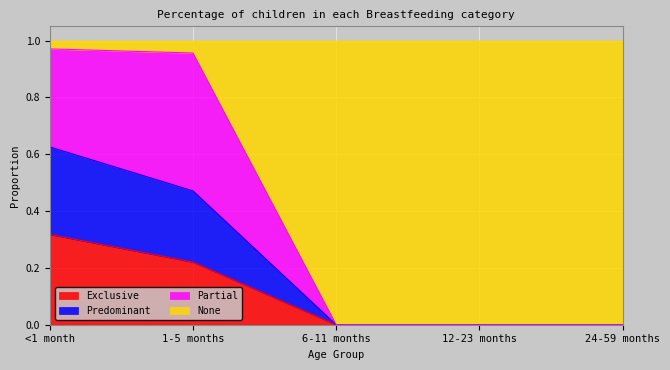

The Exclusive series shows 0.0 at 12-23 months. True or false?

True